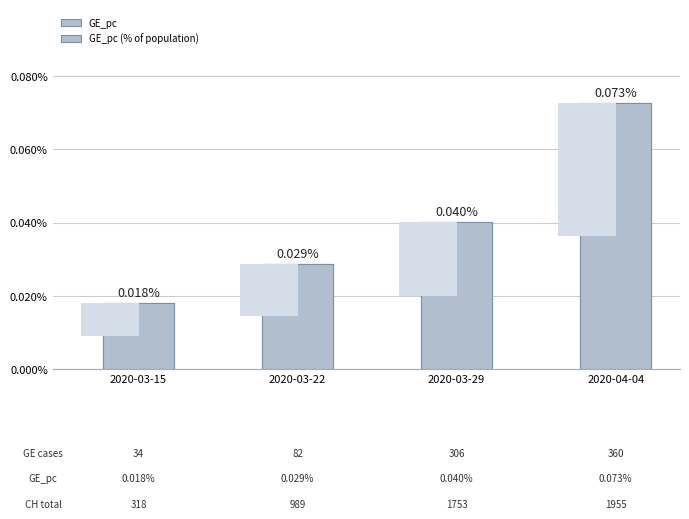

Which series has the widest spread of values?

GE_pc